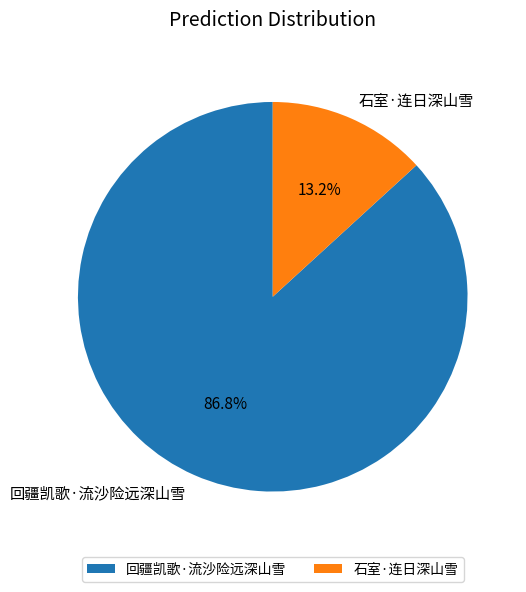

Is the sum of 石室·连日深山雪 and 回疆凯歌·流沙险远深山雪 greater than half?

Yes